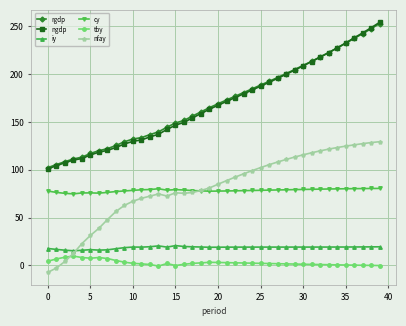

Count the number of data series in this chart.

6